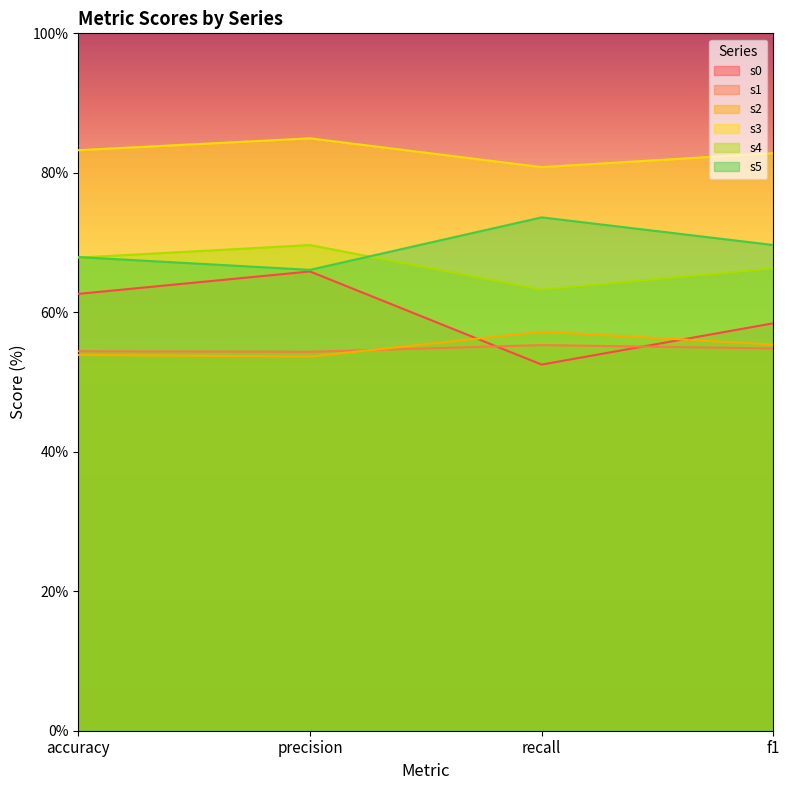

At which label does s1 reach its peak?

recall